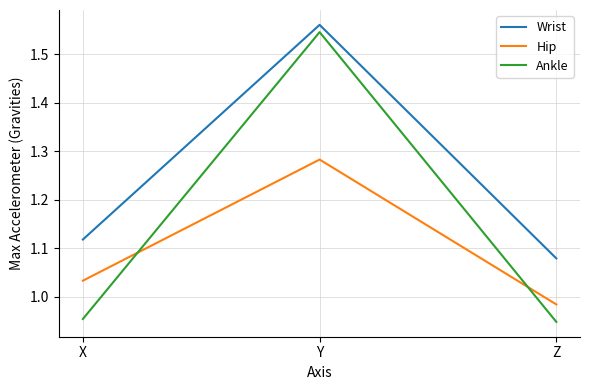

Is this an area chart (filled region under the line)?

No